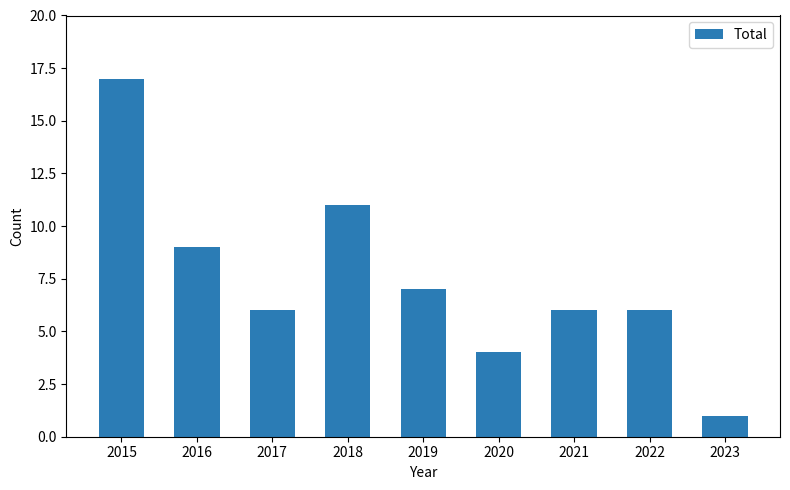

What is the value of the 1st bar from the left?

17